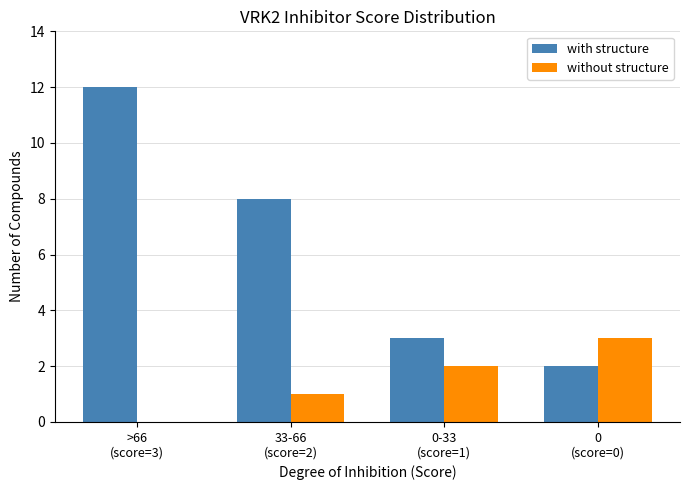

Which series has the largest total across all categories?

with structure